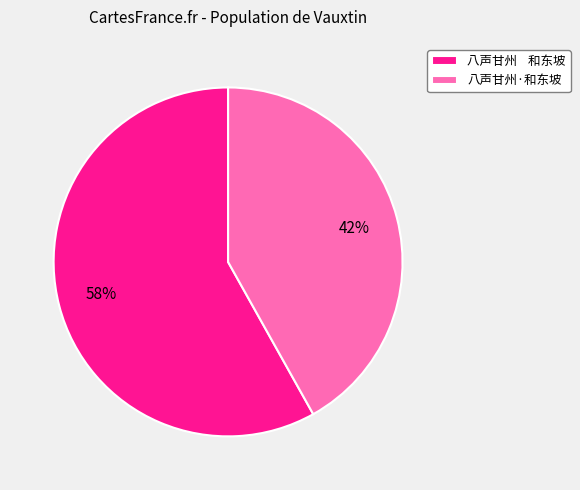

Does 八声甘州·和东坡 account for over 50% of the chart?

No